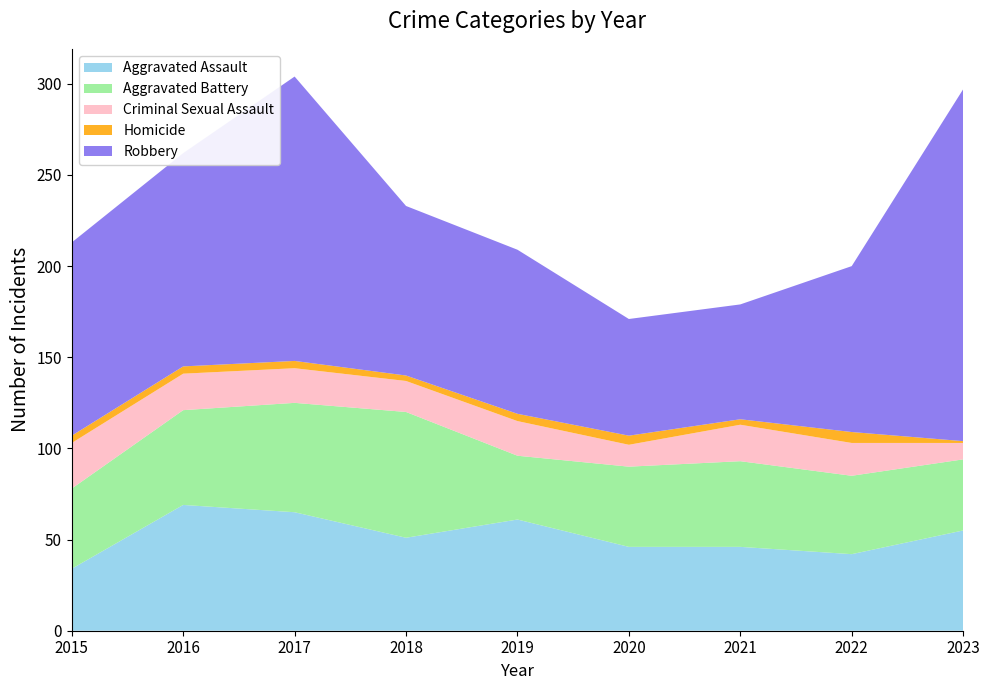

Reading left to right, list all the values displayed in this chart.

Aggravated Assault: 2015=34	2016=69	2017=65	2018=51	2019=61	2020=46	2021=46	2022=42	2023=55
Aggravated Battery: 2015=44	2016=52	2017=60	2018=69	2019=35	2020=44	2021=47	2022=43	2023=39
Criminal Sexual Assault: 2015=25	2016=20	2017=19	2018=17	2019=19	2020=12	2021=20	2022=18	2023=9
Homicide: 2015=4	2016=4	2017=4	2018=3	2019=4	2020=5	2021=3	2022=6	2023=1
Robbery: 2015=106	2016=117	2017=156	2018=93	2019=90	2020=64	2021=63	2022=91	2023=193